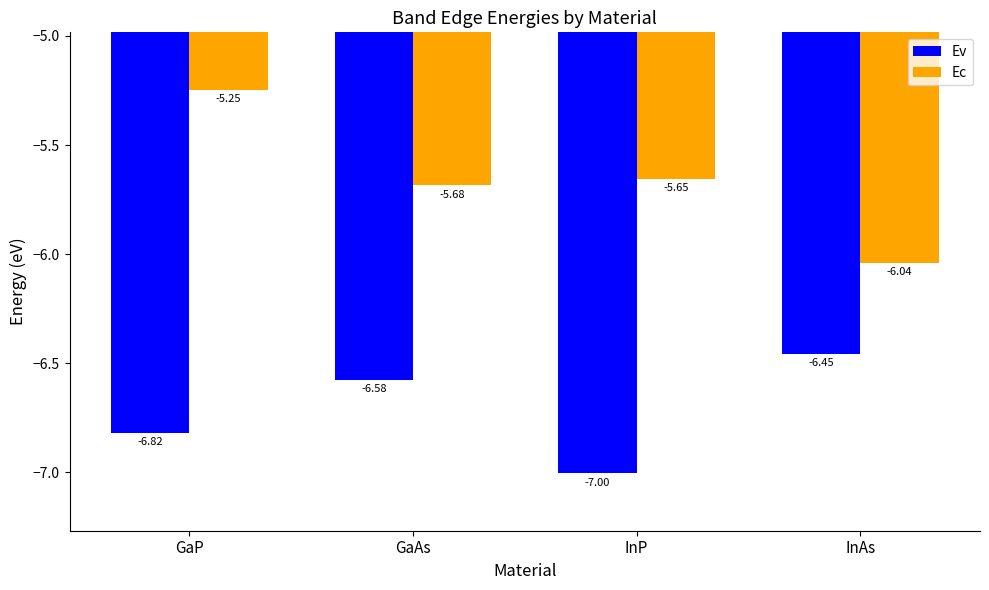

Which label corresponds to the largest value in the chart?

GaP